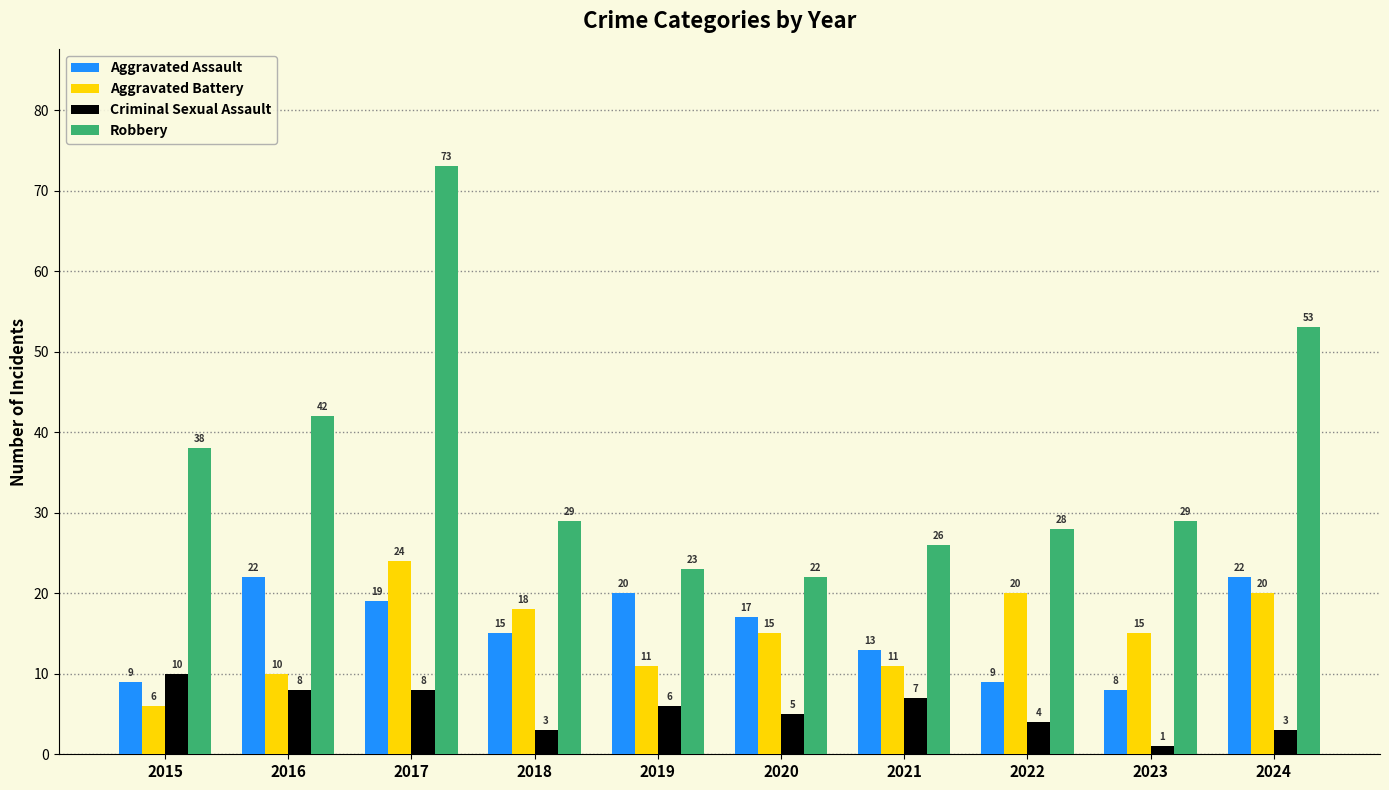

Which series changed the most between 2016 and 2023?

Aggravated Assault